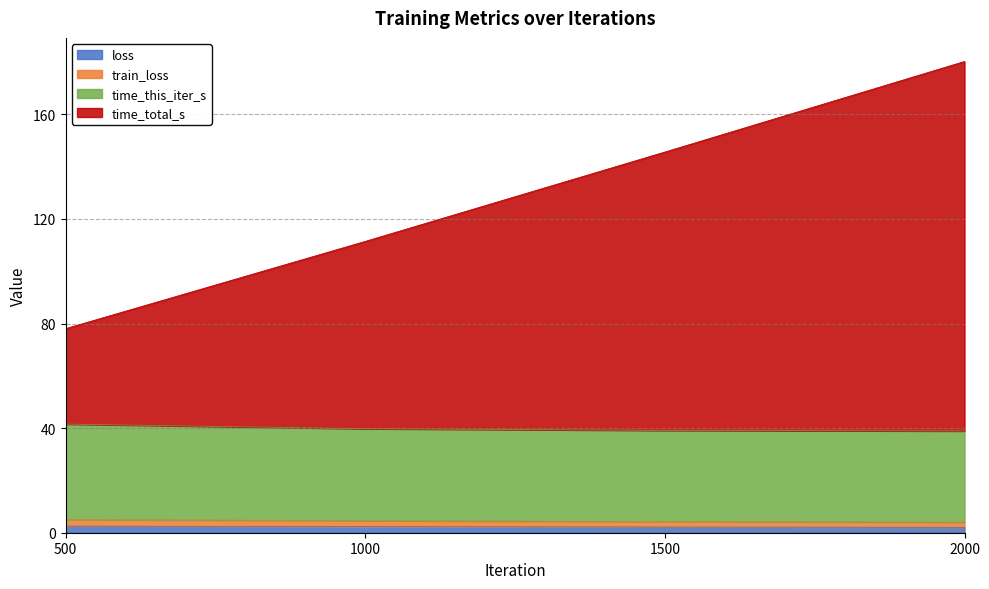

Reading right to left, extract all data points from this chart.

loss: 2.1	2.2	2.3	2.5
train_loss: 4.1	4.3	4.6	5.1
time_this_iter_s: 38.9	39.1	39.8	41.5
time_total_s: 180.2	145.6	111.4	78.0